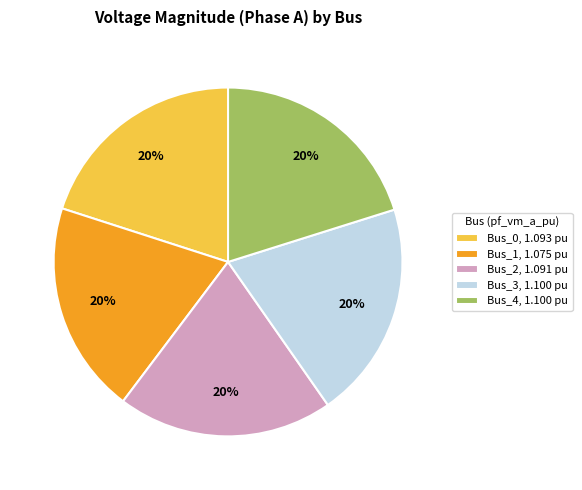

How many slices are in this pie chart?

5